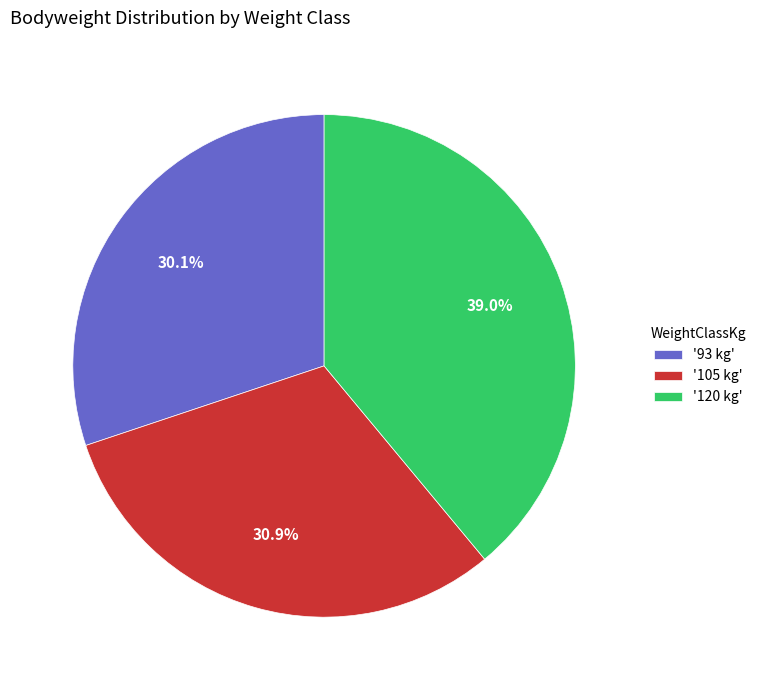

Which slice is the largest?

'120 kg'